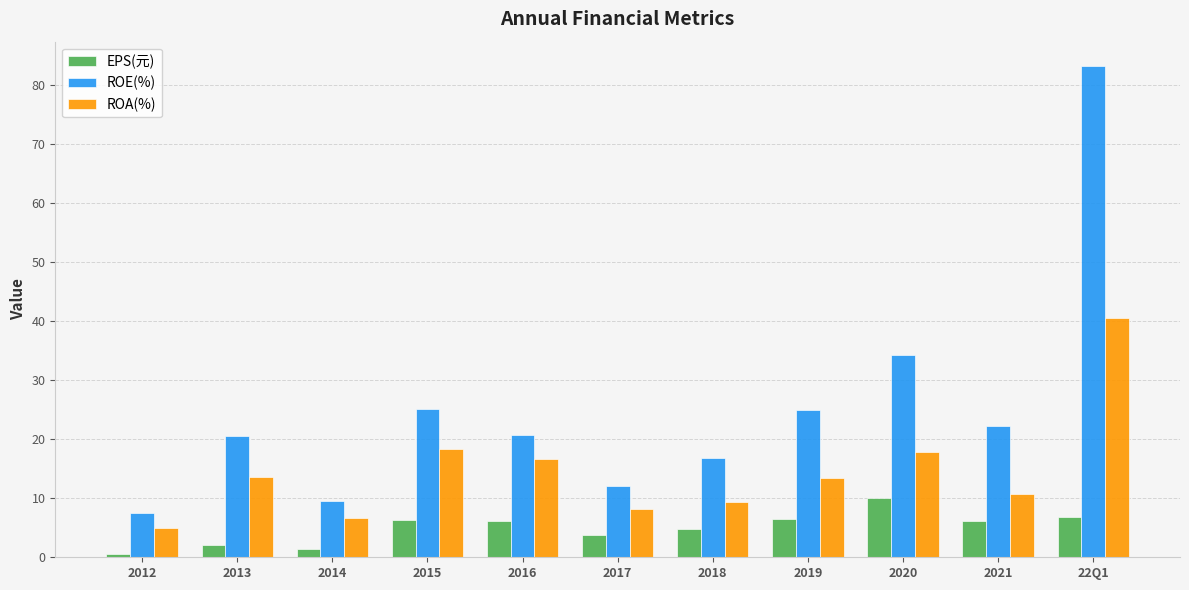

What value does the EPS(元) series have at 2017?

3.7